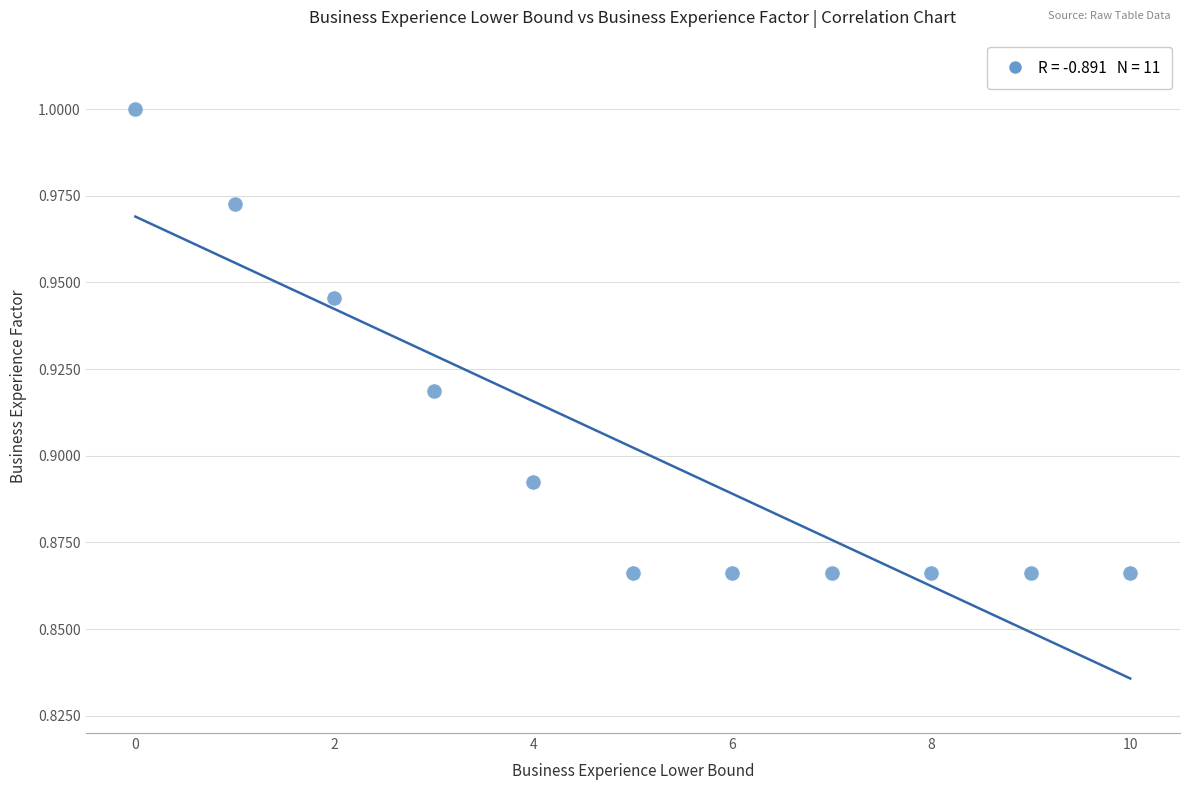

How many data points are displayed?

11